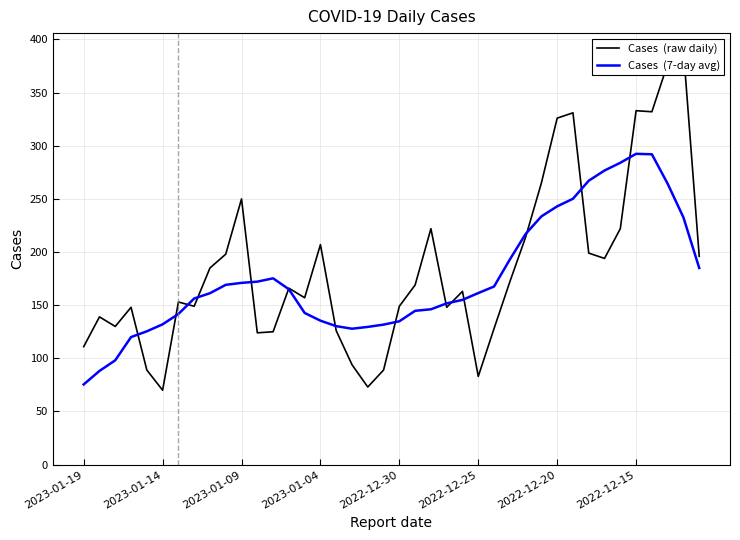

At how many categories does at least one series exceed 271?

8